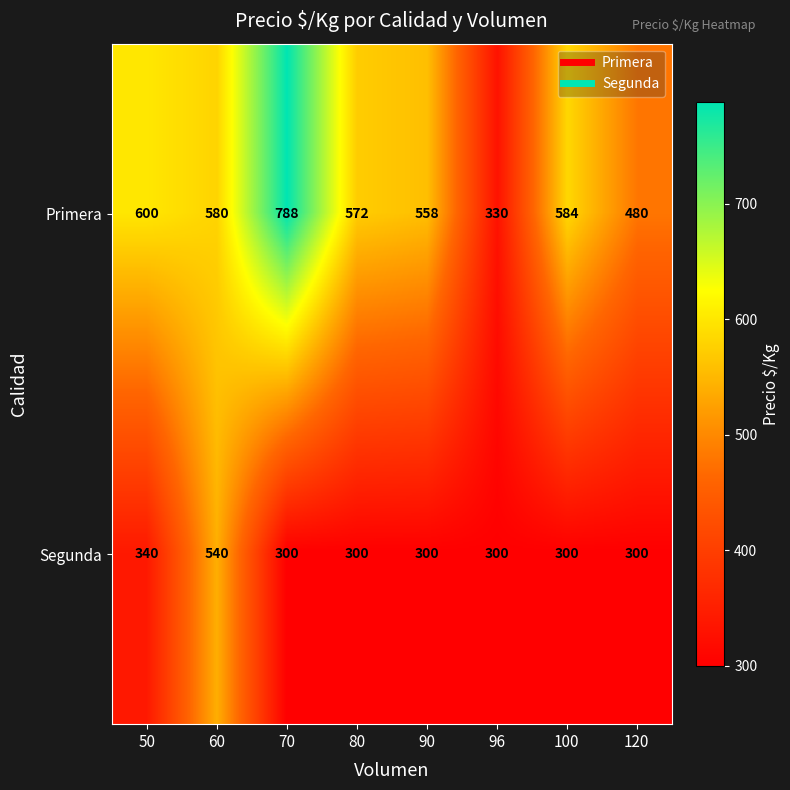

List the series in order of their peak value, highest first.

Primera, Segunda